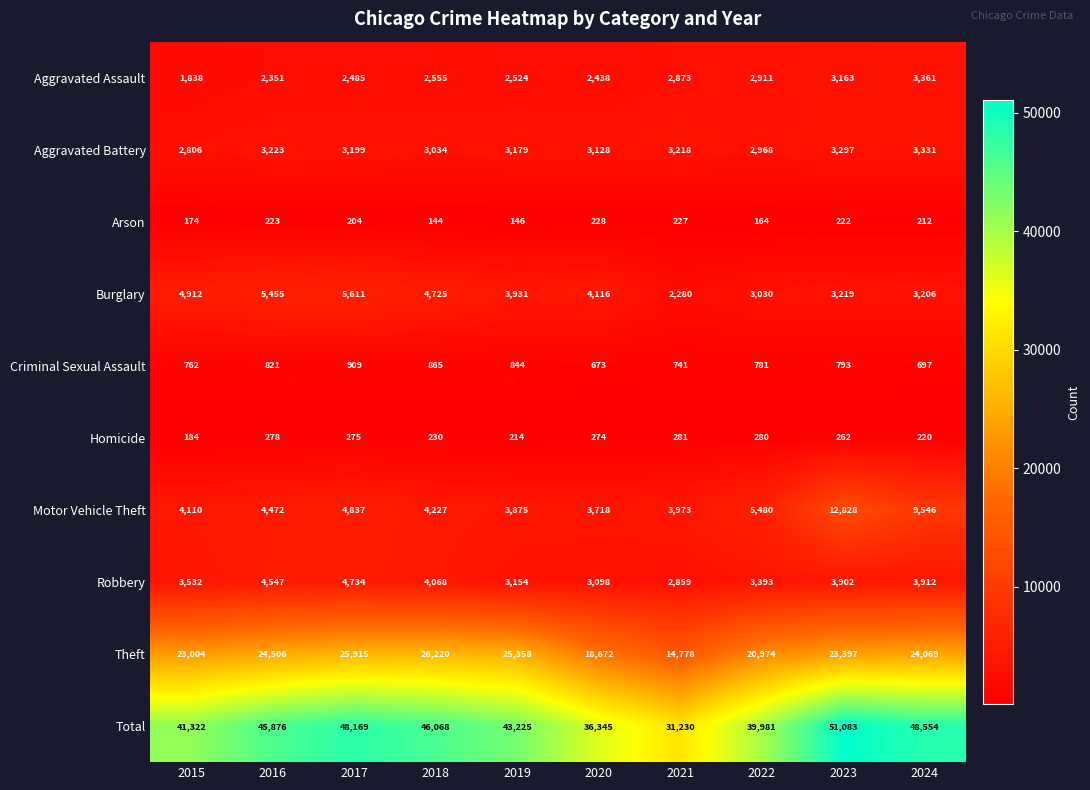

Is it true that Burglary equals 4725 at 2018?

True